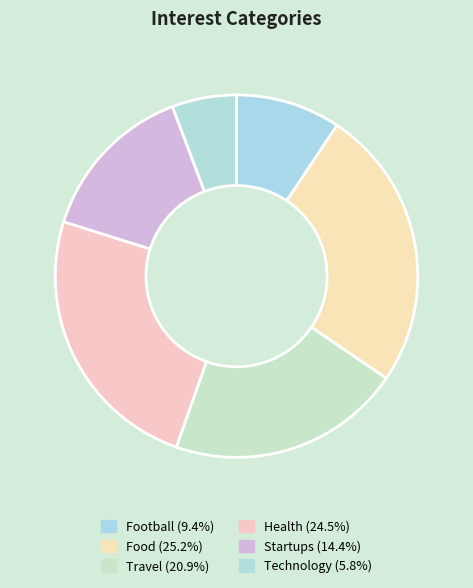

Is it true that Football is 9% of the pie?

True